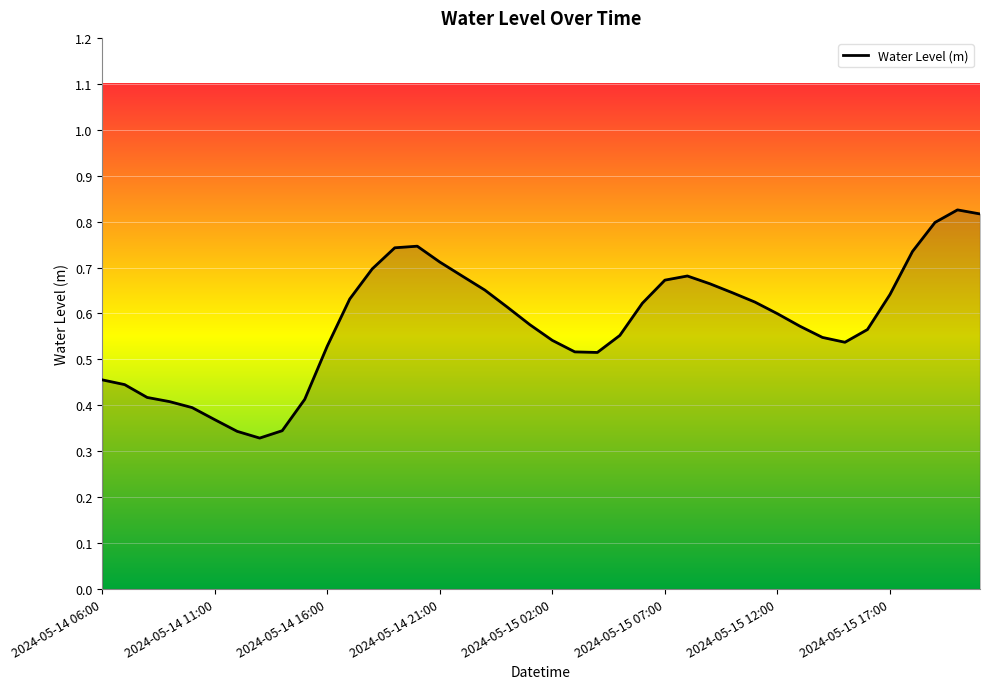

How many distinct data groups are displayed?

1